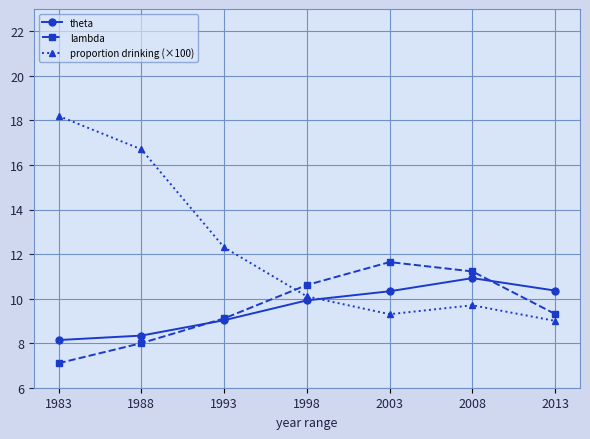

How many interior local valleys does the proportion drinking (×100) series have?

1